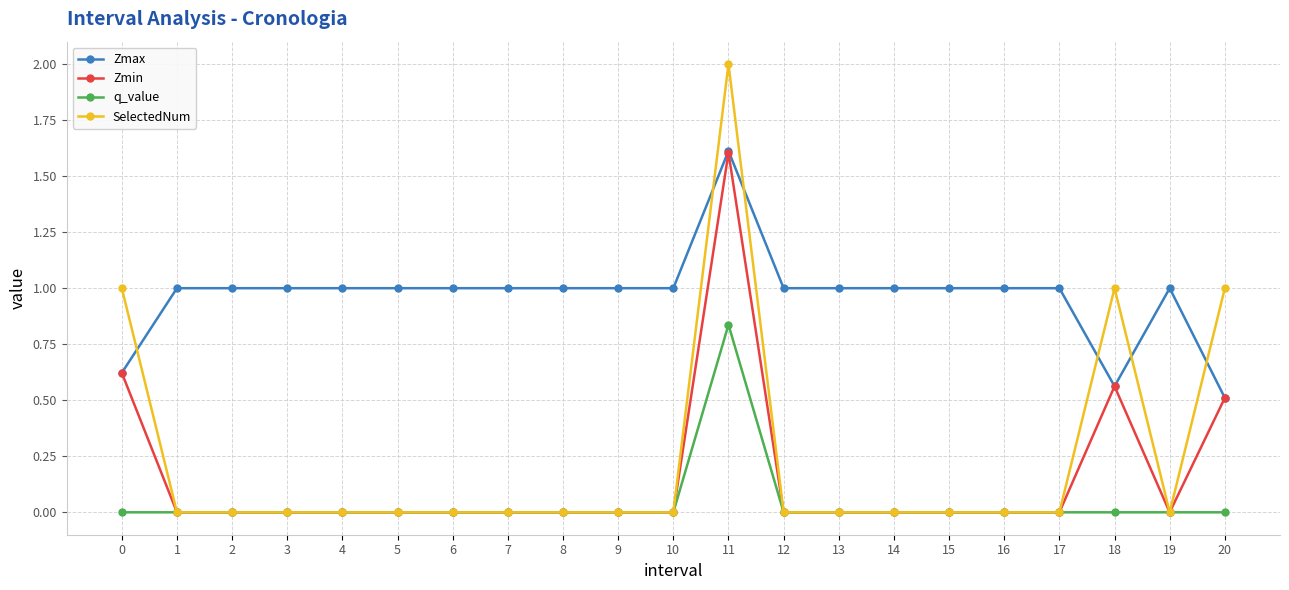

What is the sum of all SelectedNum values?

5.0